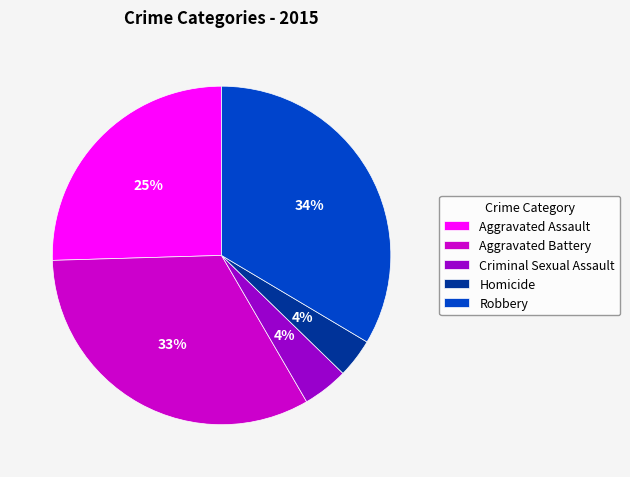

The Aggravated Battery slice represents 33% of the pie. True or false?

True